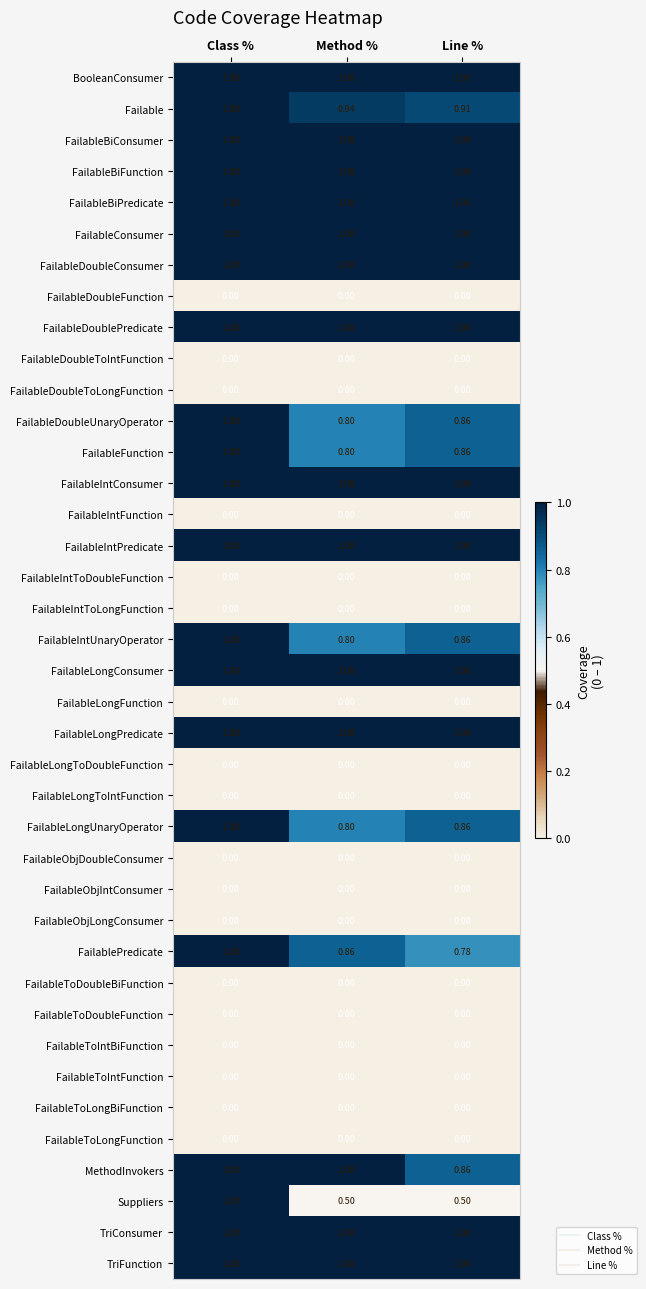

Which series changed the most between Method % and Line %?

MethodInvokers